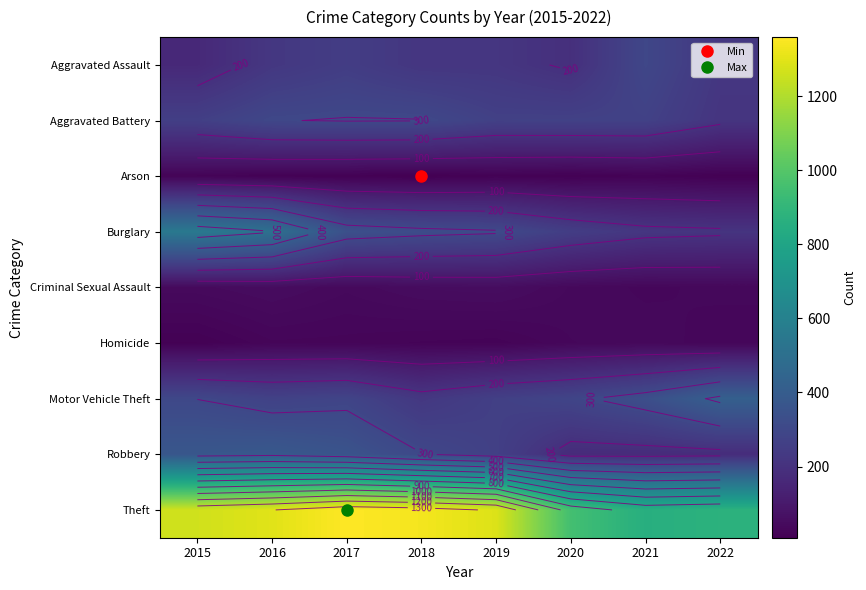

What is the maximum value for Burglary?

552